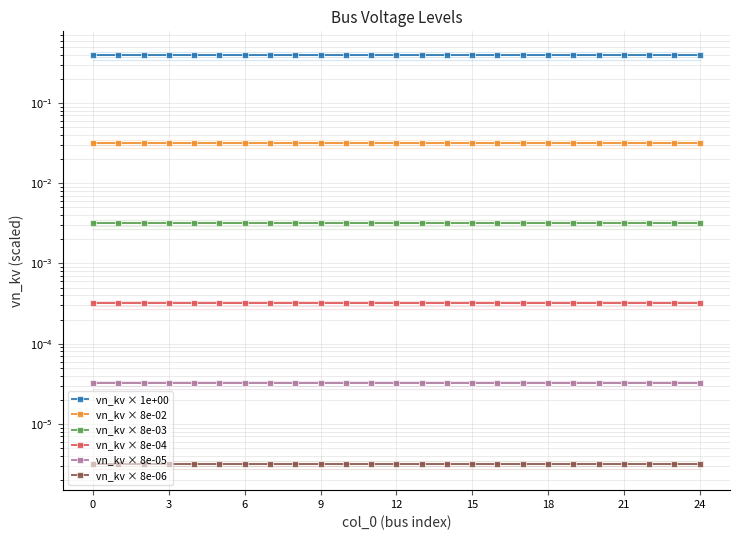

At 17, list the series in order from largest to smallest.

vn_kv × 1e+00, vn_kv × 8e-02, vn_kv × 8e-03, vn_kv × 8e-04, vn_kv × 8e-05, vn_kv × 8e-06